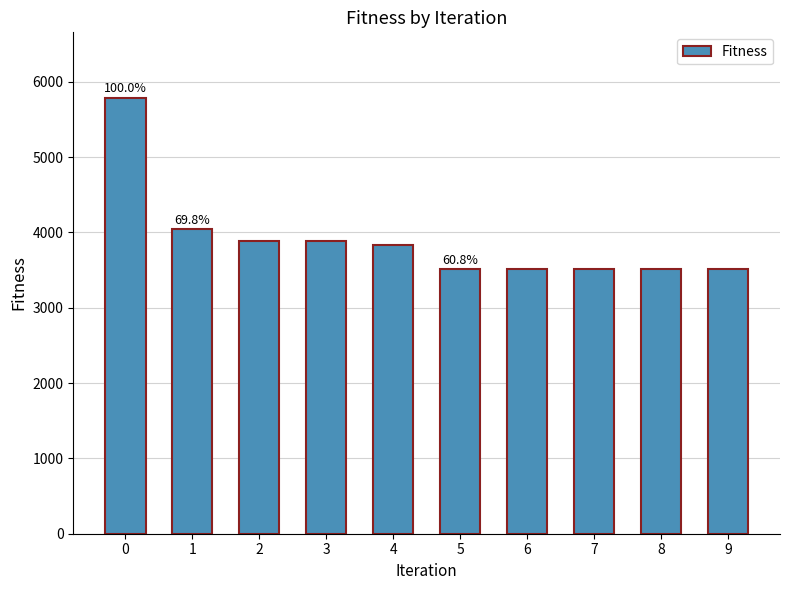

Reading left to right, what are all the values shown in this chart?

0=5788.8	1=4042.3	2=3885.9	3=3885.9	4=3829.1	5=3517.7	6=3517.7	7=3517.7	8=3517.7	9=3517.7